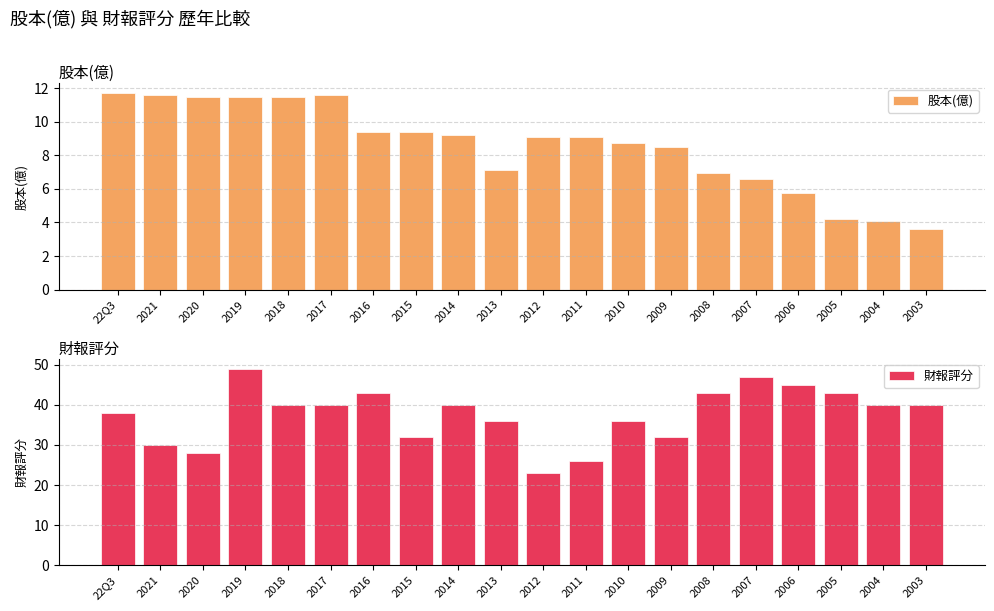

What is the lowest value of the 財報評分 series?

23